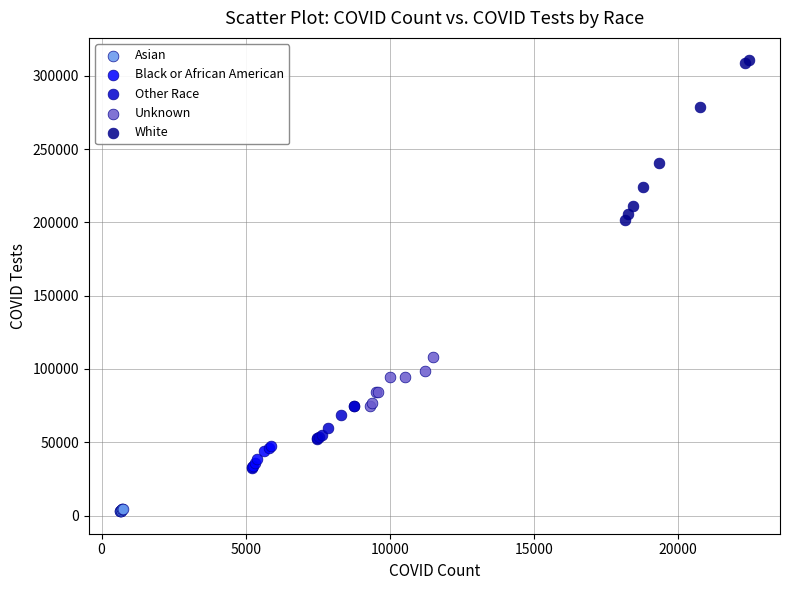

Which series reaches the maximum Y coordinate?

White